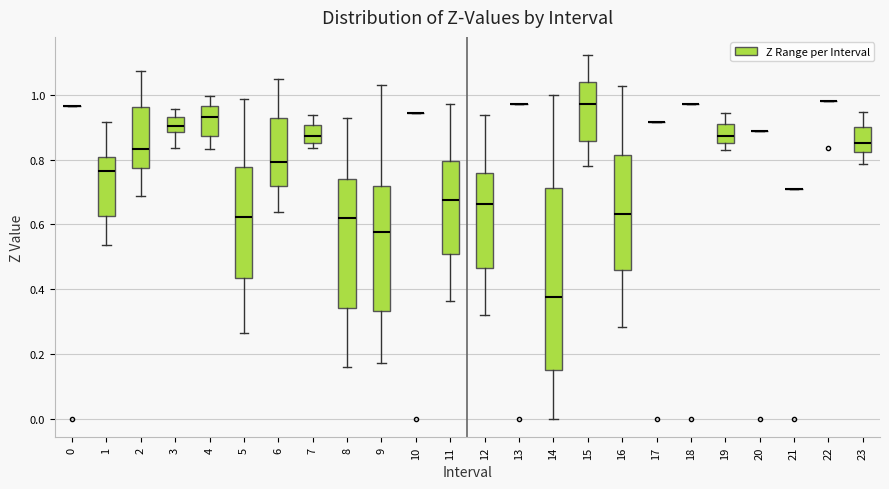

Comparing the boxes themselves (not the whiskers), which one is the tallest?

14